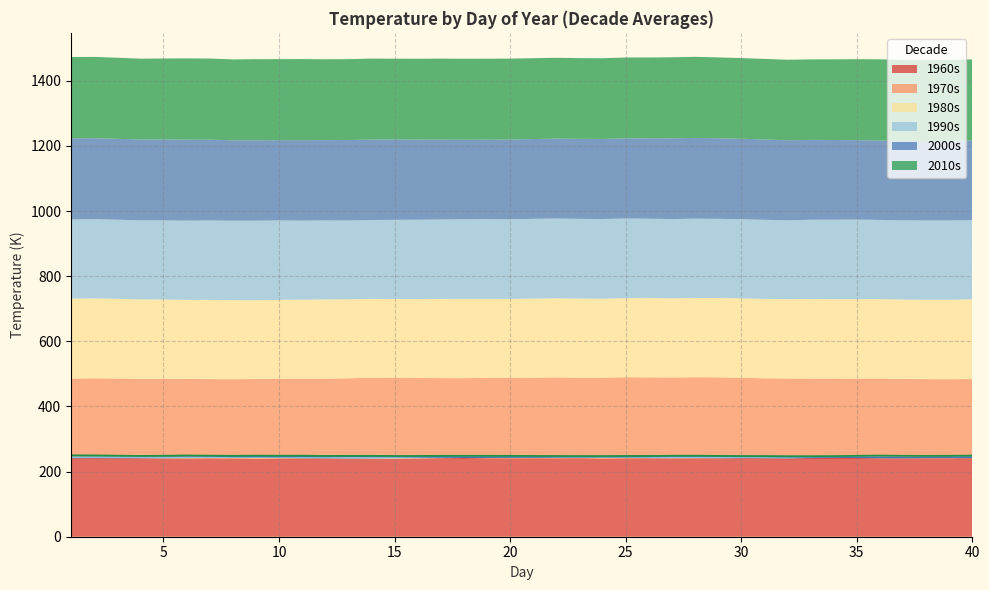

Which series ends up on top after the final intersection of 1960s and 1980s?

1980s